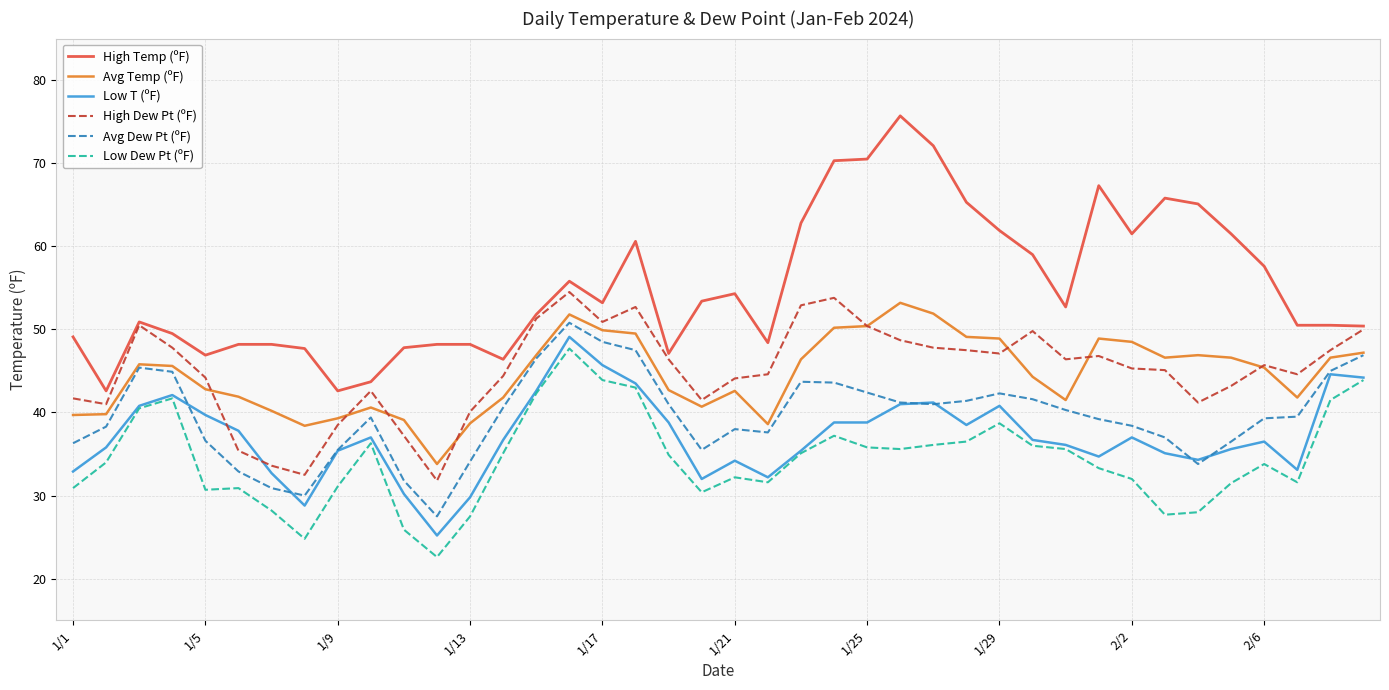

True or false: Avg Temp (ºF) and High Temp (ºF) intersect in this chart.

False